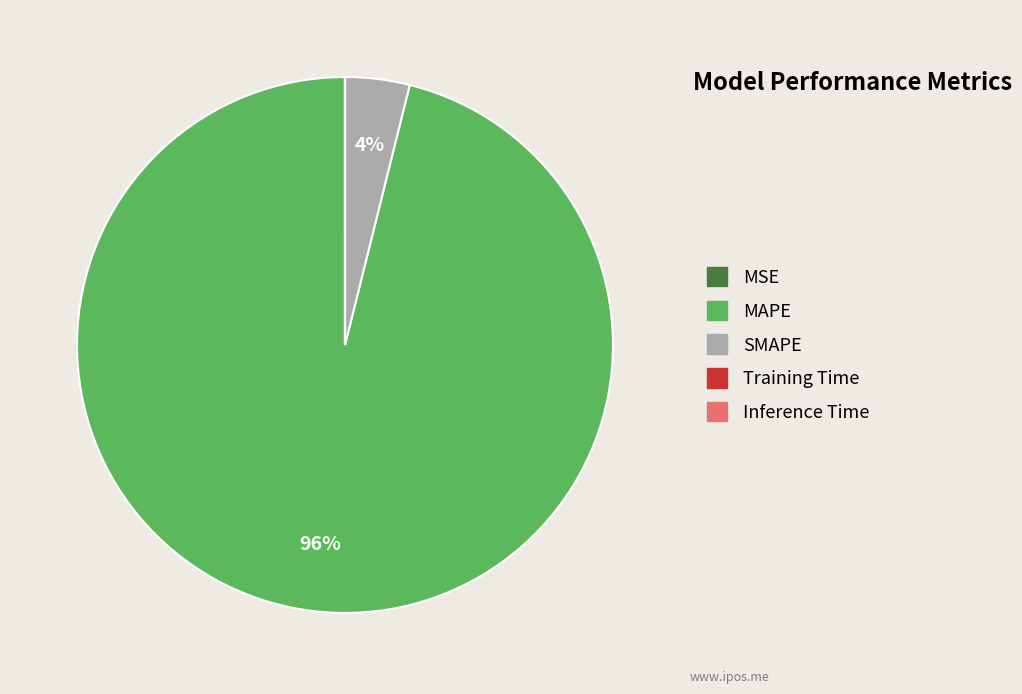

Is it true that MAPE is 82% of the pie?

False